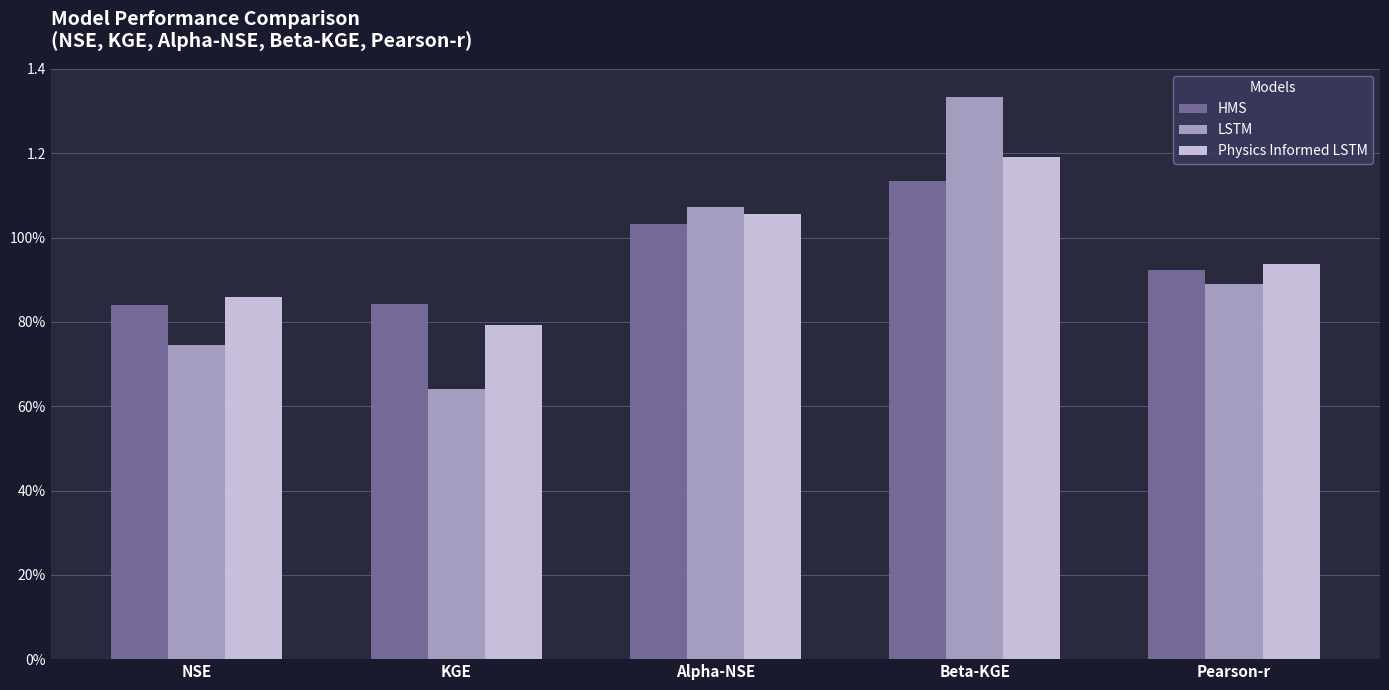

List the labels in order of LSTM value, smallest first.

KGE, NSE, Pearson-r, Alpha-NSE, Beta-KGE